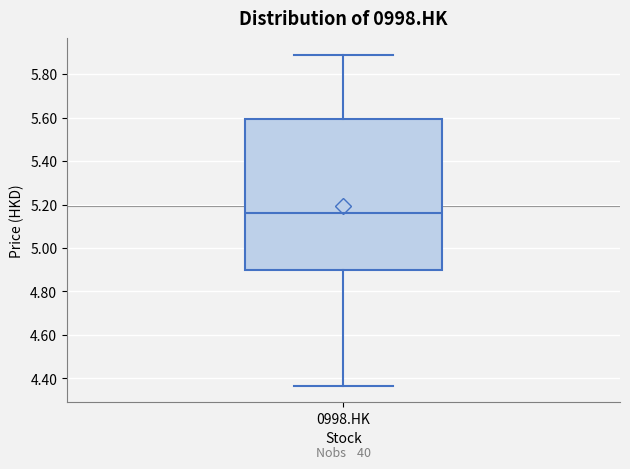

Read this box plot against the y-axis: the position of the median line, the range covered by the box, and the ends of both whiskers. The values are not printed on the chart, so give them approximately, as read against the axis.

median 5.16, box 4.90 to 5.60, whiskers 4.36 to 5.88